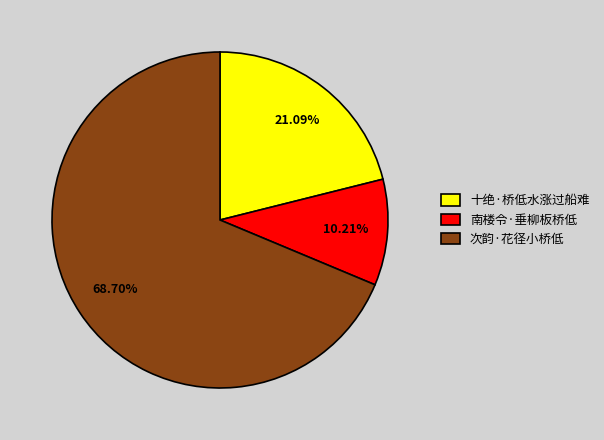

Is it true that 十绝·桥低水涨过船难 is 27% of the pie?

False